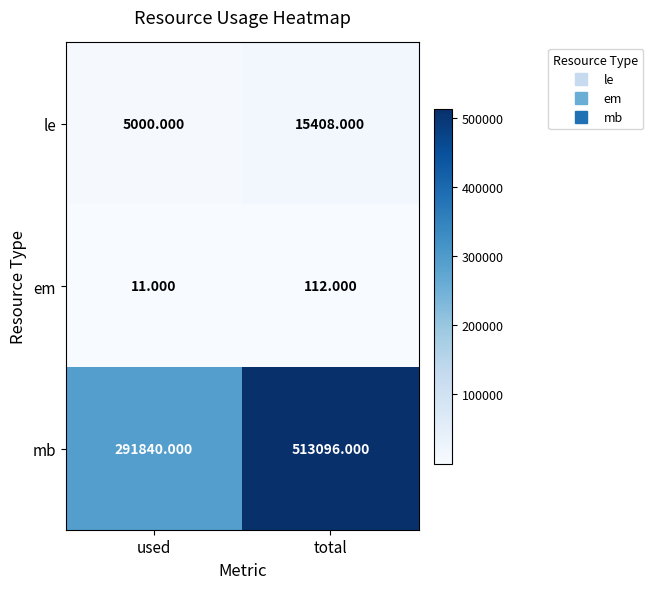

At which label is em closest to 61?

used